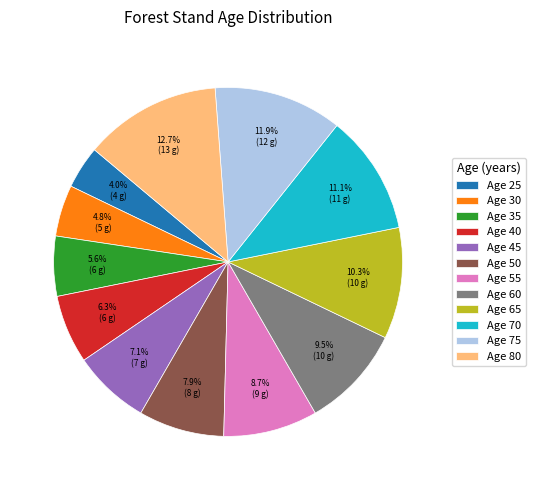

How many slices are in this pie chart?

12